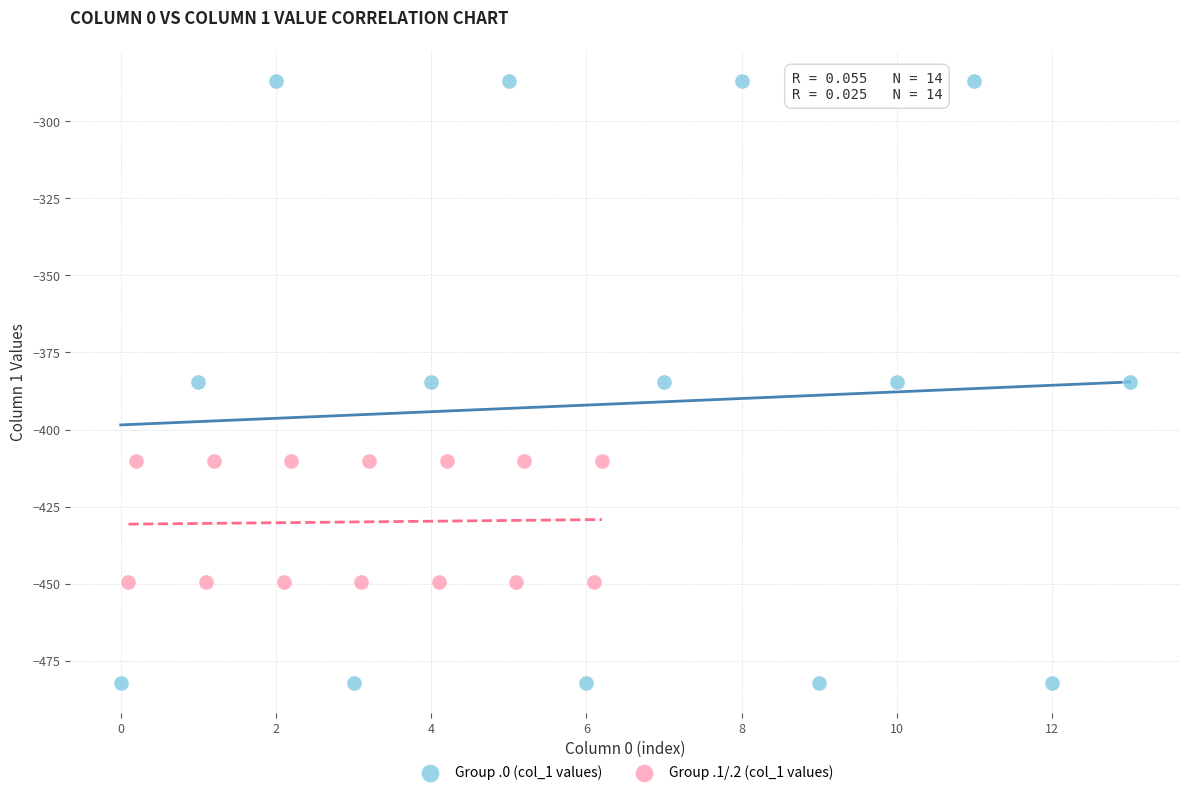

Which series has the widest spread of Y values?

Group .0 (col_1 values)